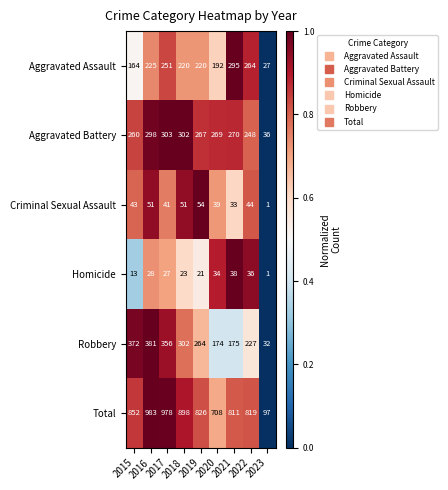

Which series changed the most between 2019 and 2023?

Total